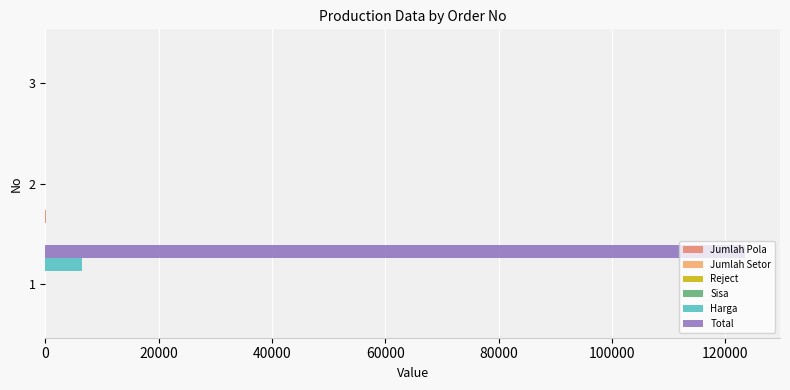

Which series has the largest range (max minus min)?

Total